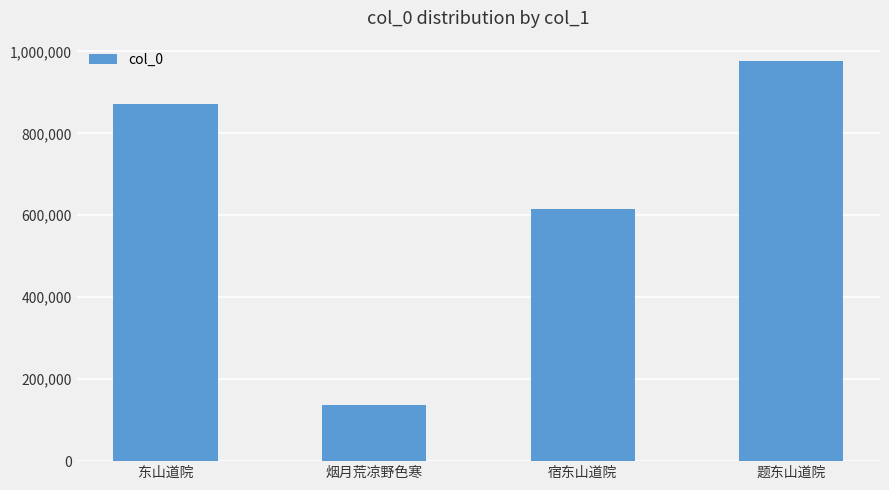

What is the difference between the maximum and minimum values?

840595